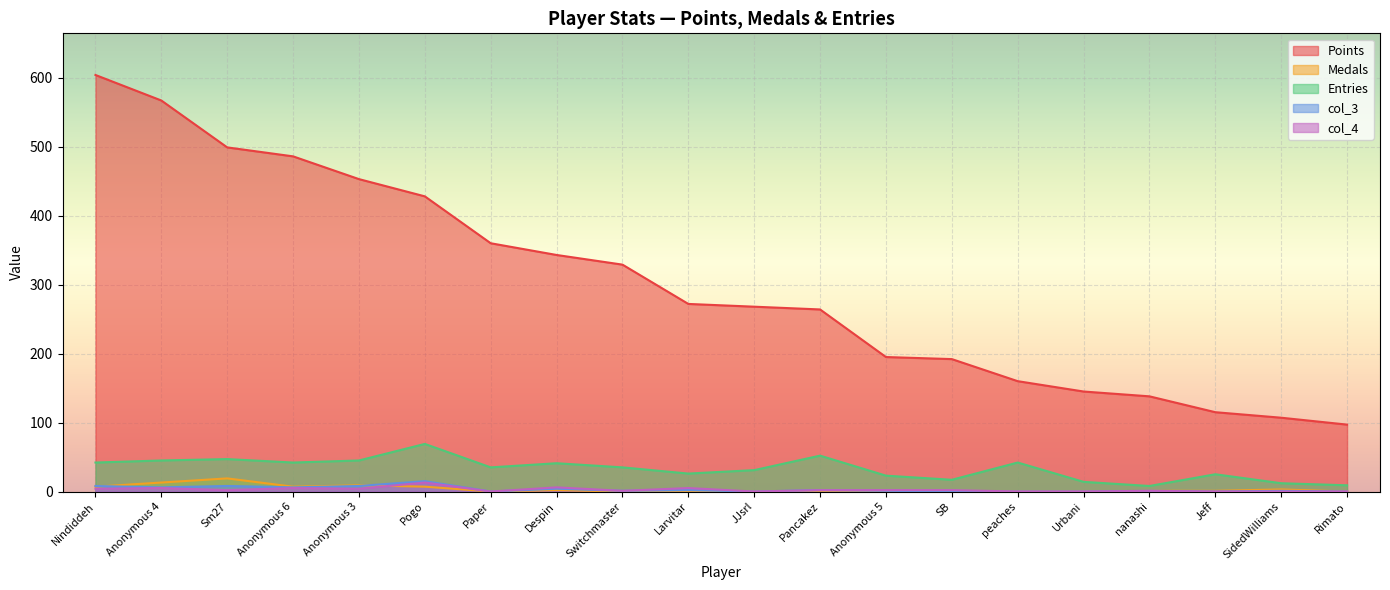

Reading left to right, list all the values displayed in this chart.

Points: Nindiddeh=604	Anonymous 4=567	Sm27=499	Anonymous 6=486	Anonymous 3=453	Pogo=428	Paper=360	Despin=343	Switchmaster=329	Larvitar=272	JJsrl=268	Pancakez=264	Anonymous 5=195	SB=192	peaches=160	Urbani=145	nanashi=138	Jeff=115	SidedWilliams=107	Rimato=97
Medals: Nindiddeh=7	Anonymous 4=13	Sm27=19	Anonymous 6=7	Anonymous 3=9	Pogo=7	Paper=0	Despin=2	Switchmaster=0	Larvitar=0	JJsrl=0	Pancakez=0	Anonymous 5=0	SB=0	peaches=0	Urbani=0	nanashi=1	Jeff=1	SidedWilliams=3	Rimato=0
Entries: Nindiddeh=42	Anonymous 4=45	Sm27=47	Anonymous 6=42	Anonymous 3=45	Pogo=69	Paper=35	Despin=41	Switchmaster=35	Larvitar=26	JJsrl=31	Pancakez=52	Anonymous 5=23	SB=17	peaches=42	Urbani=14	nanashi=8	Jeff=25	SidedWilliams=12	Rimato=9
col_3: Nindiddeh=8	Anonymous 4=6	Sm27=8	Anonymous 6=6	Anonymous 3=8	Pogo=15	Paper=0	Despin=4	Switchmaster=1	Larvitar=2	JJsrl=0	Pancakez=2	Anonymous 5=1	SB=0	peaches=0	Urbani=0	nanashi=1	Jeff=0	SidedWilliams=1	Rimato=0
col_4: Nindiddeh=4	Anonymous 4=5	Sm27=2	Anonymous 6=5	Anonymous 3=4	Pogo=13	Paper=0	Despin=6	Switchmaster=1	Larvitar=5	JJsrl=0	Pancakez=2	Anonymous 5=2	SB=2	peaches=0	Urbani=0	nanashi=1	Jeff=0	SidedWilliams=0	Rimato=0